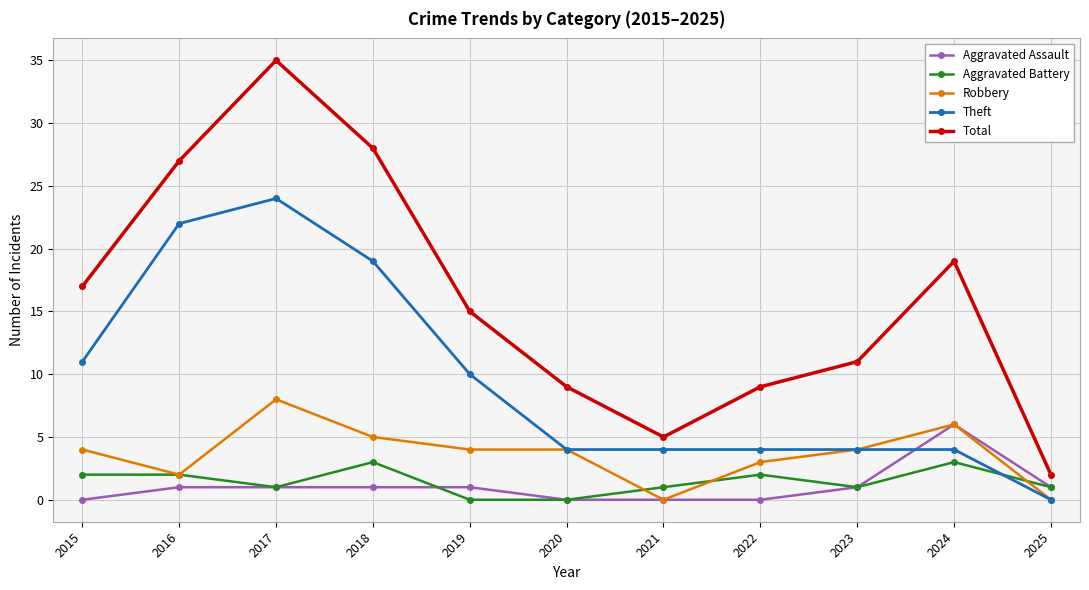

The value of Total at 2024 is 31. True or false?

False